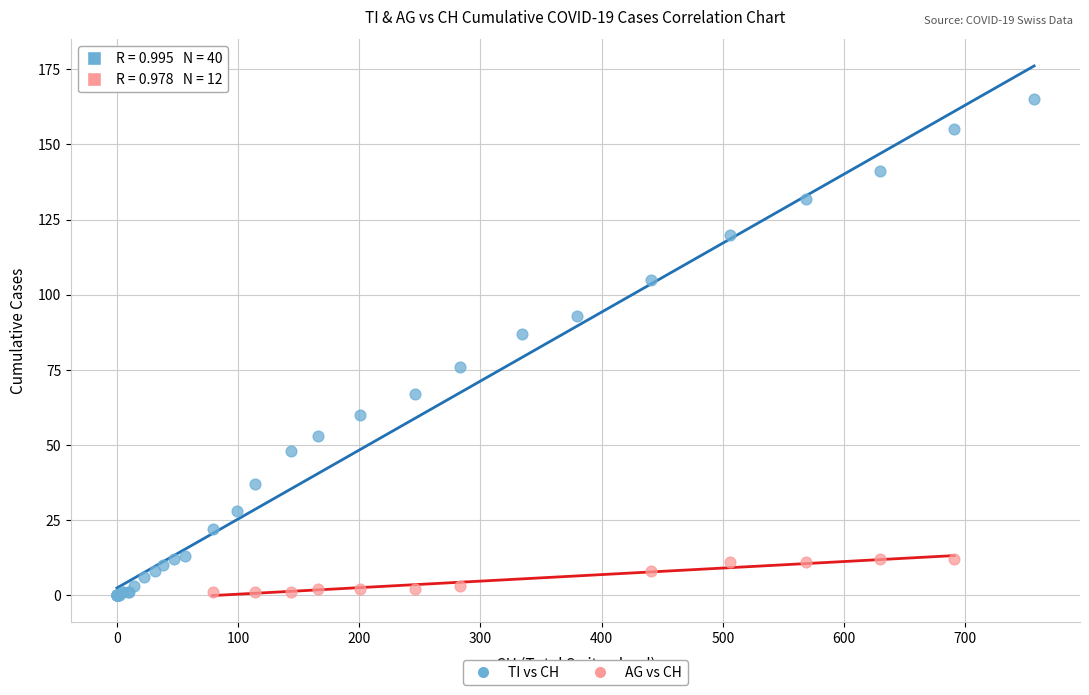

Which series has the largest Y range (max minus min)?

TI vs CH